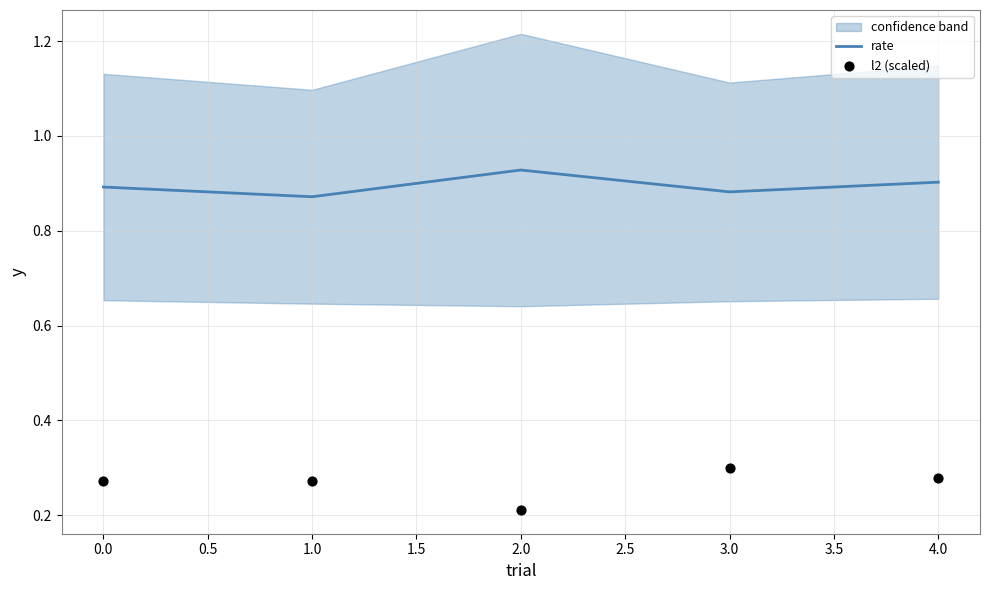

True or false: rate has a value of 0.3 at 3.0.

False